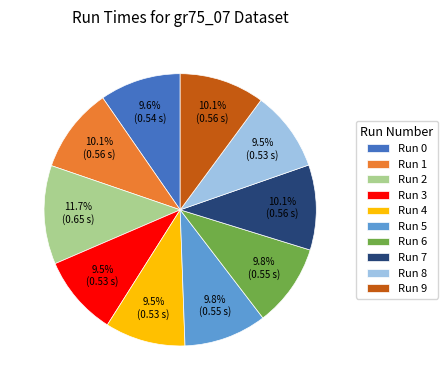

The Run 9 slice represents 10% of the pie. True or false?

True